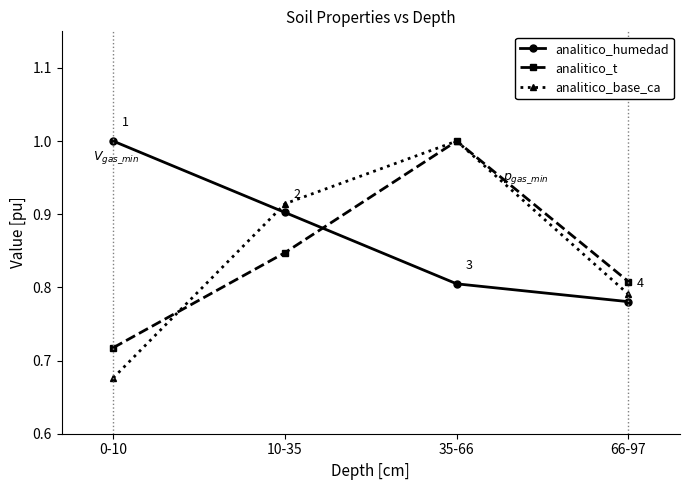

How many distinct data groups are displayed?

3